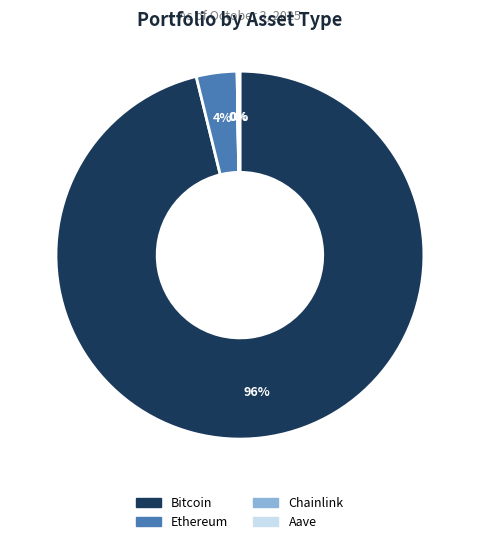

Is it true that Bitcoin is 81% of the pie?

False